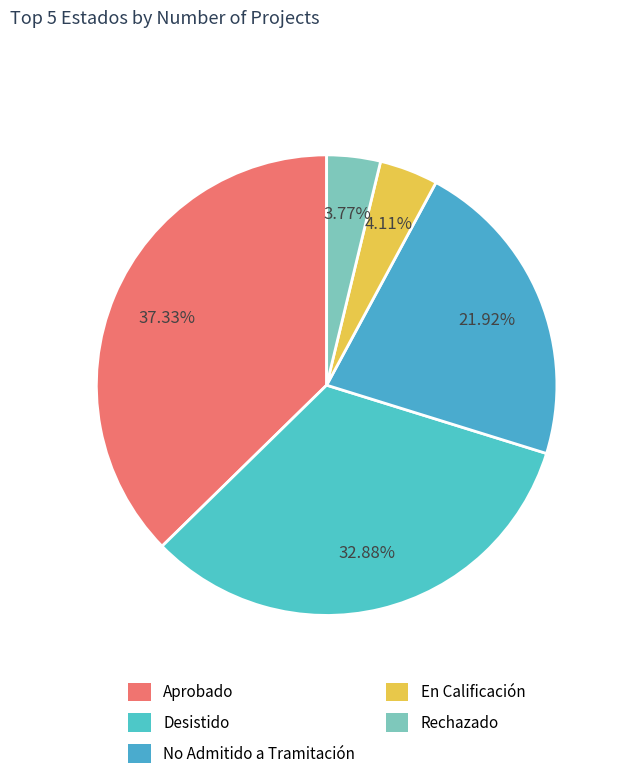

Is Aprobado the majority of the pie?

No